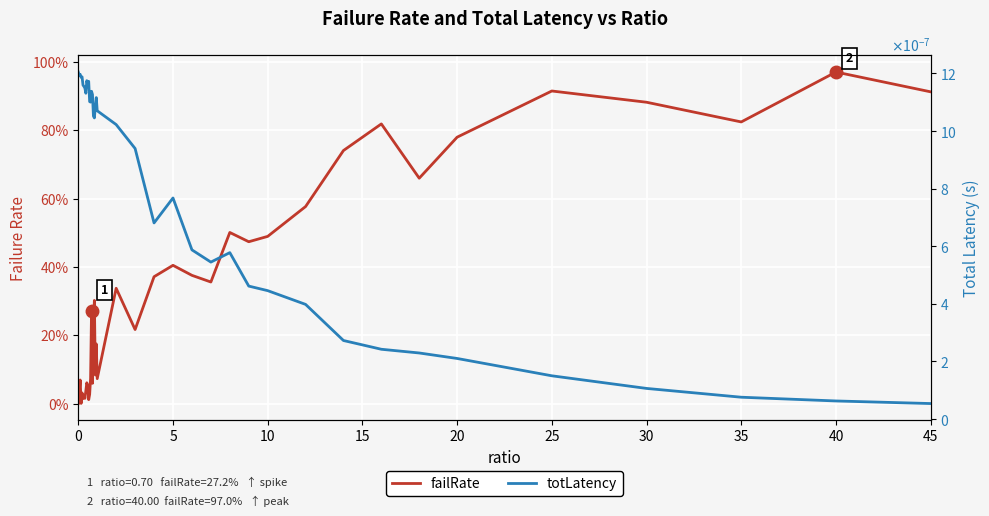

Reading right to left, extract all data points from this chart.

failRate: 0.9	1.0	0.8	0.9	0.9	0.8	0.7	0.8	0.7	0.6	0.5	0.5	0.5	0.4	0.4	0.4	0.4	0.2	0.3	0.1	0.2	0.1	0.3	0.2	0.1	0.3	0.1	0.0	0.0	0.1	0.1	0.0	0.0	0.0	0.0	0.0	0.0	0.1	0.0	0.0
totLatency: 0.0	0.0	0.0	0.0	0.0	0.0	0.0	0.0	0.0	0.0	0.0	0.0	0.0	0.0	0.0	0.0	0.0	0.0	0.0	0.0	0.0	0.0	0.0	0.0	0.0	0.0	0.0	0.0	0.0	0.0	0.0	0.0	0.0	0.0	0.0	0.0	0.0	0.0	0.0	0.0